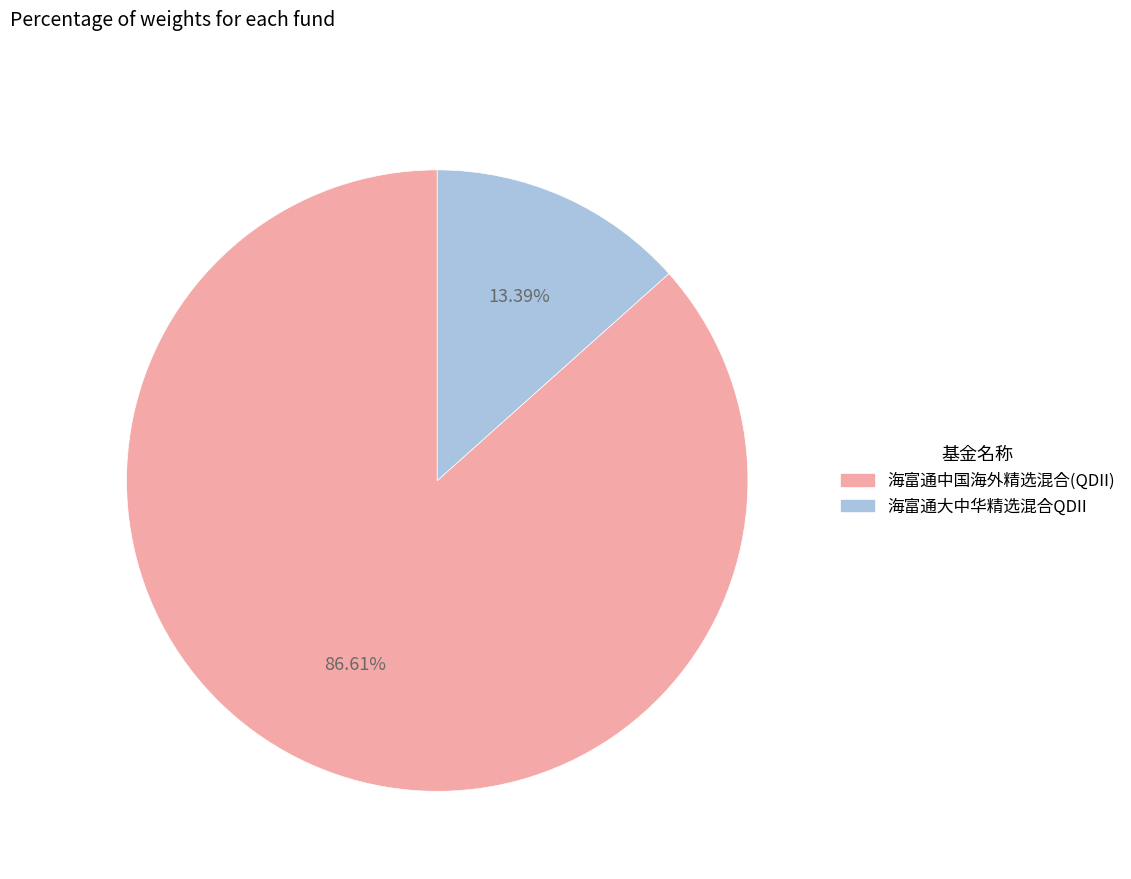

Do 海富通大中华精选混合QDII and 海富通中国海外精选混合(QDII) together represent more than half of the pie?

Yes